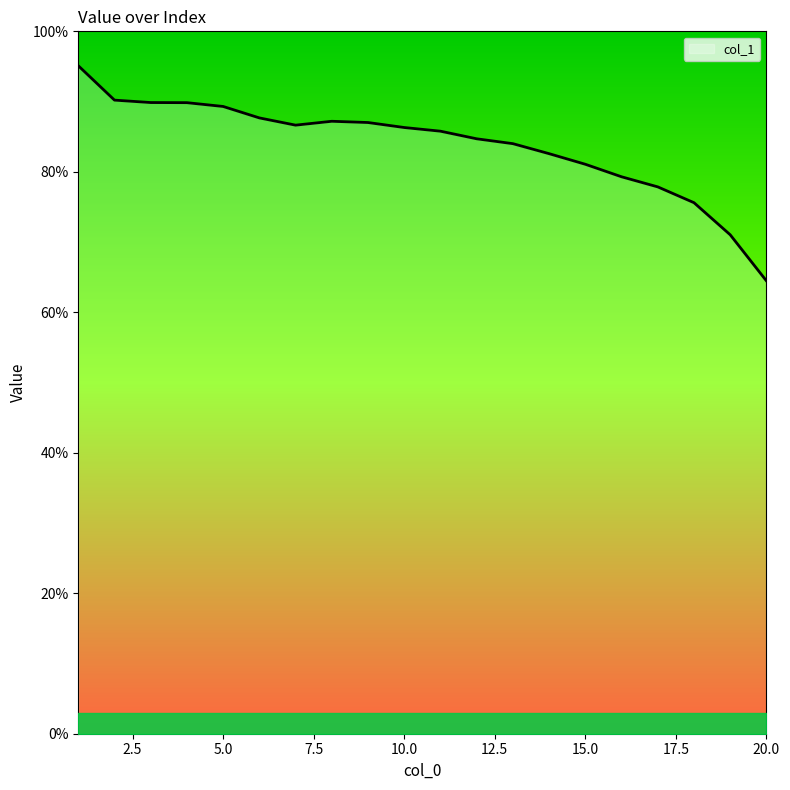

Reading left to right, transcribe all the data shown in this chart.

1=1.0	2=0.9	3=0.9	4=0.9	5=0.9	6=0.9	7=0.9	8=0.9	9=0.9	10=0.9	11=0.9	12=0.8	13=0.8	14=0.8	15=0.8	16=0.8	17=0.8	18=0.8	19=0.7	20=0.6